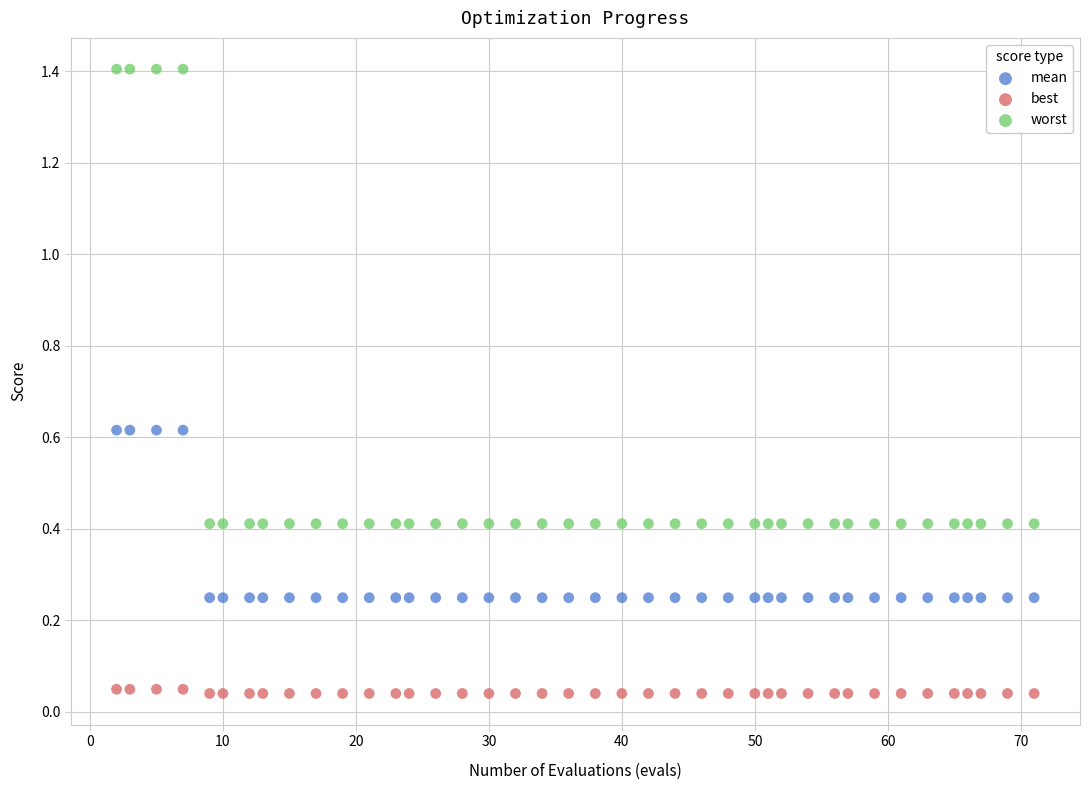

Which series reaches the minimum Y coordinate?

best